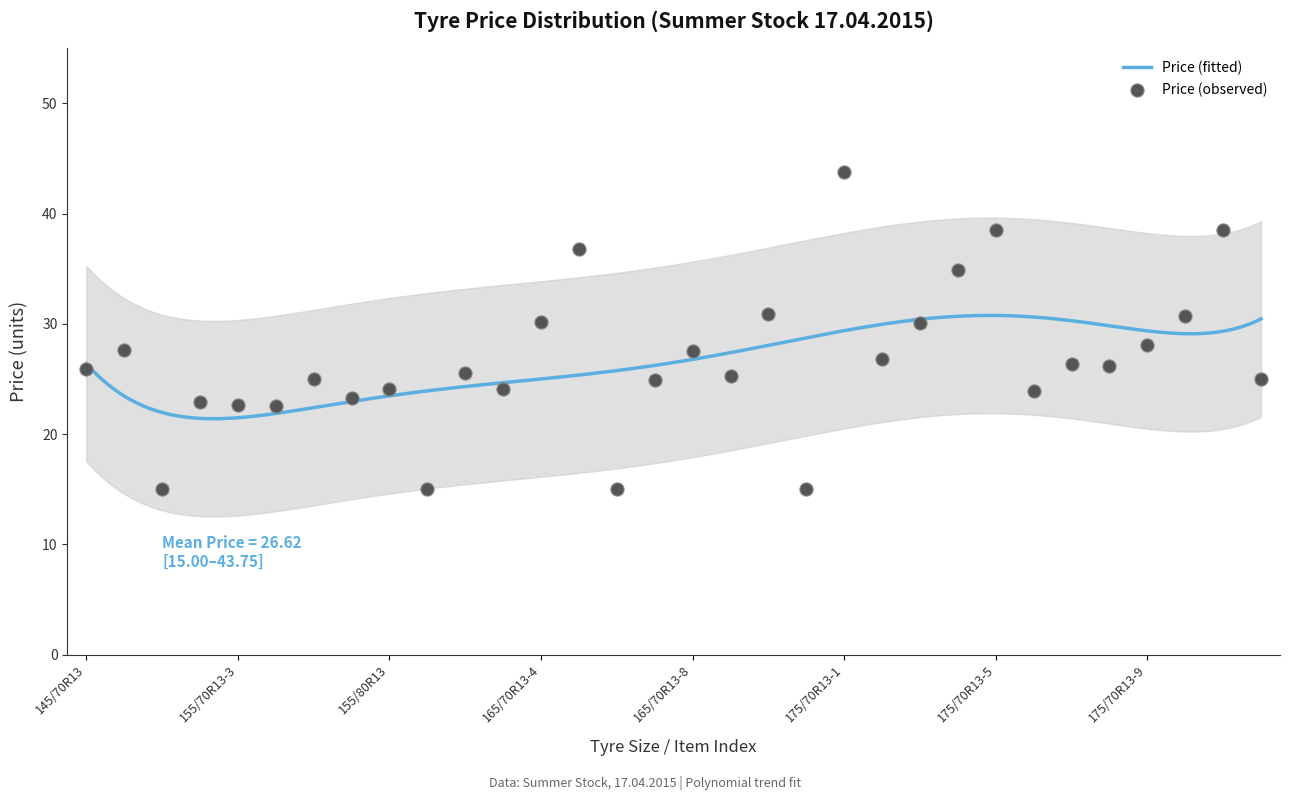

What is the change in value from 155/70R13-6 to 165/70R13-1?

-8.3